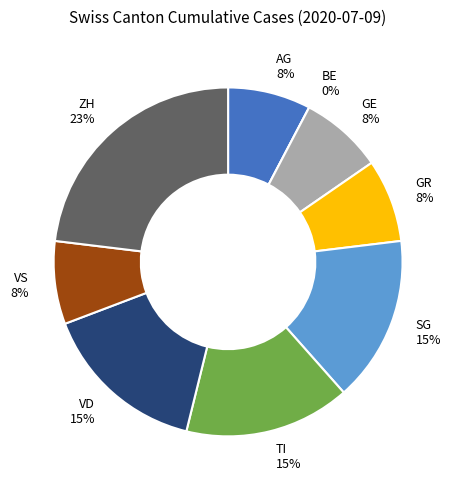

Does any single category account for the majority?

No